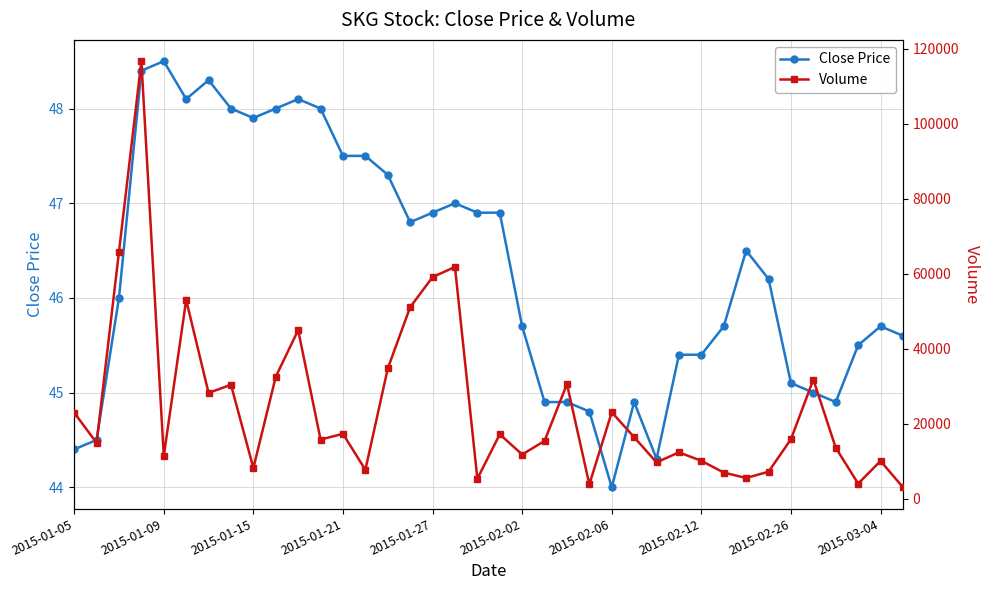

What is the average value of the Volume series?

24533.4